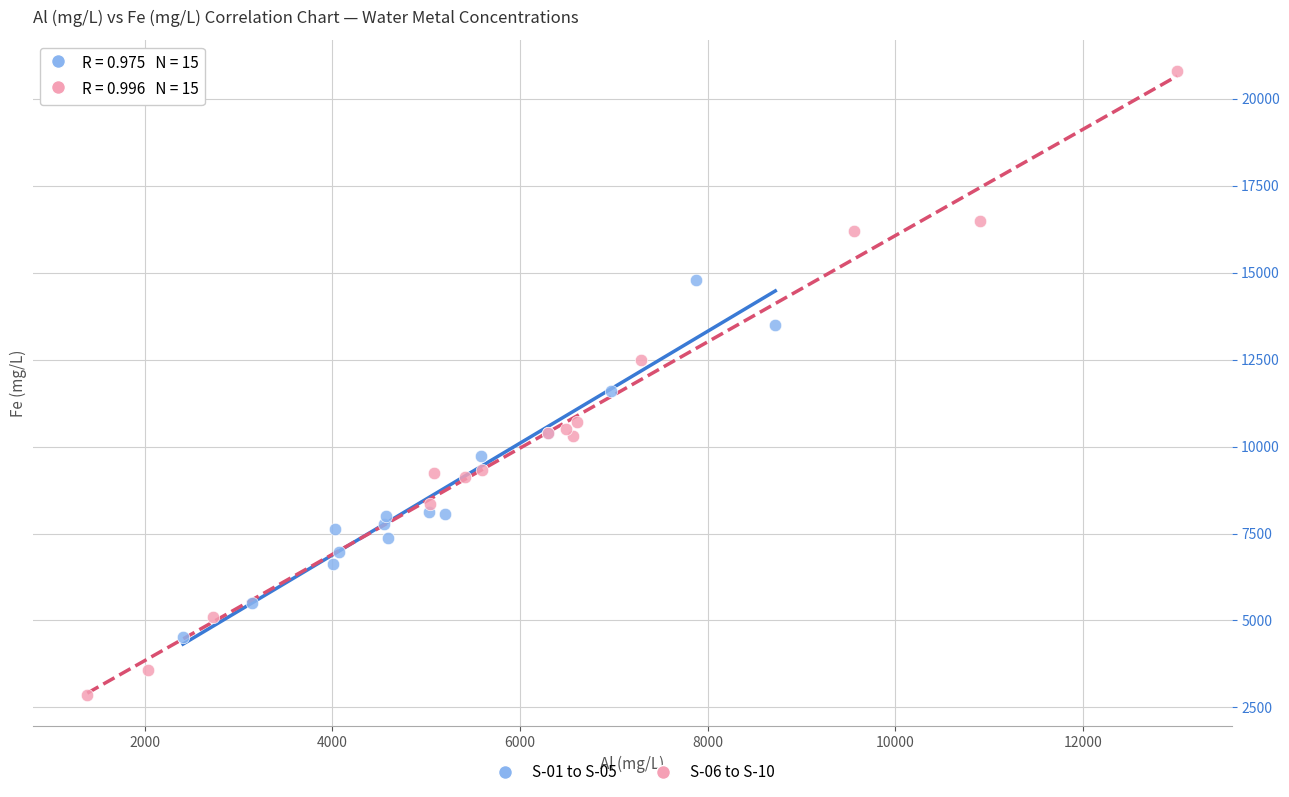

Which series reaches the maximum Y coordinate?

S-06 to S-10